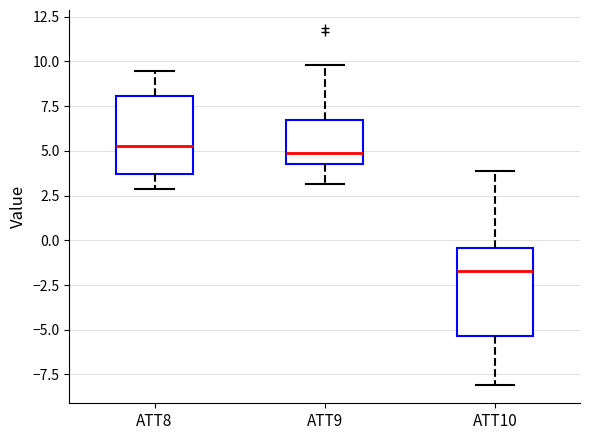

Reading left to right, read every box against the y-axis: the position of its median line, the range the box covers, and the ends of its whiskers. The values are not printed on the chart, so give them approximately, as read against the axis.

ATT8: median 5.0, box 3.5 to 8.0, whiskers 3.0 to 9.5
ATT9: median 5.0, box 4.0 to 6.5, whiskers 3.0 to 10.0
ATT10: median -1.5, box -5.5 to -0.5, whiskers -8.0 to 4.0